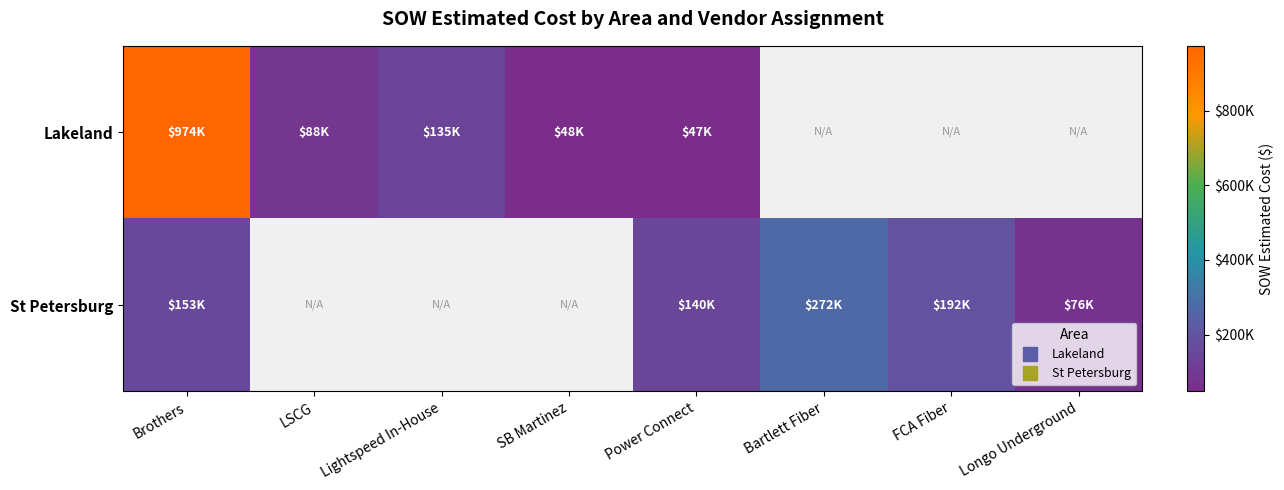

Which has a higher value, Longo Underground or Lightspeed In-House?

Lightspeed In-House